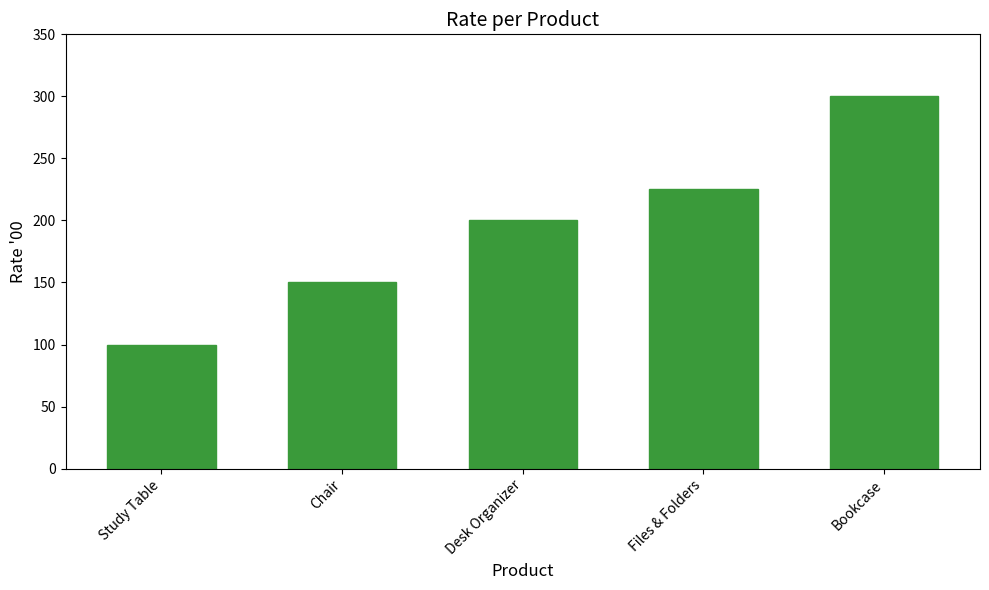

How many series are shown in this chart?

1